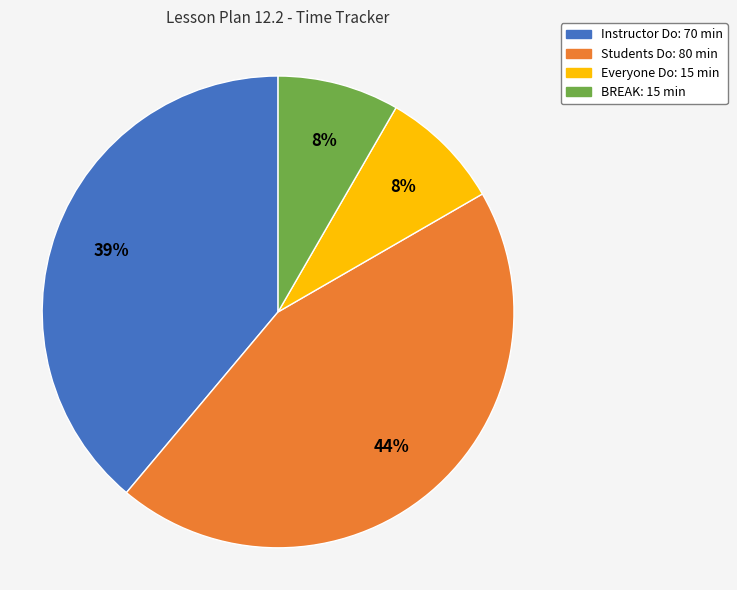

To the nearest percent, what is the difference between the largest and smallest slice percentages?

36%